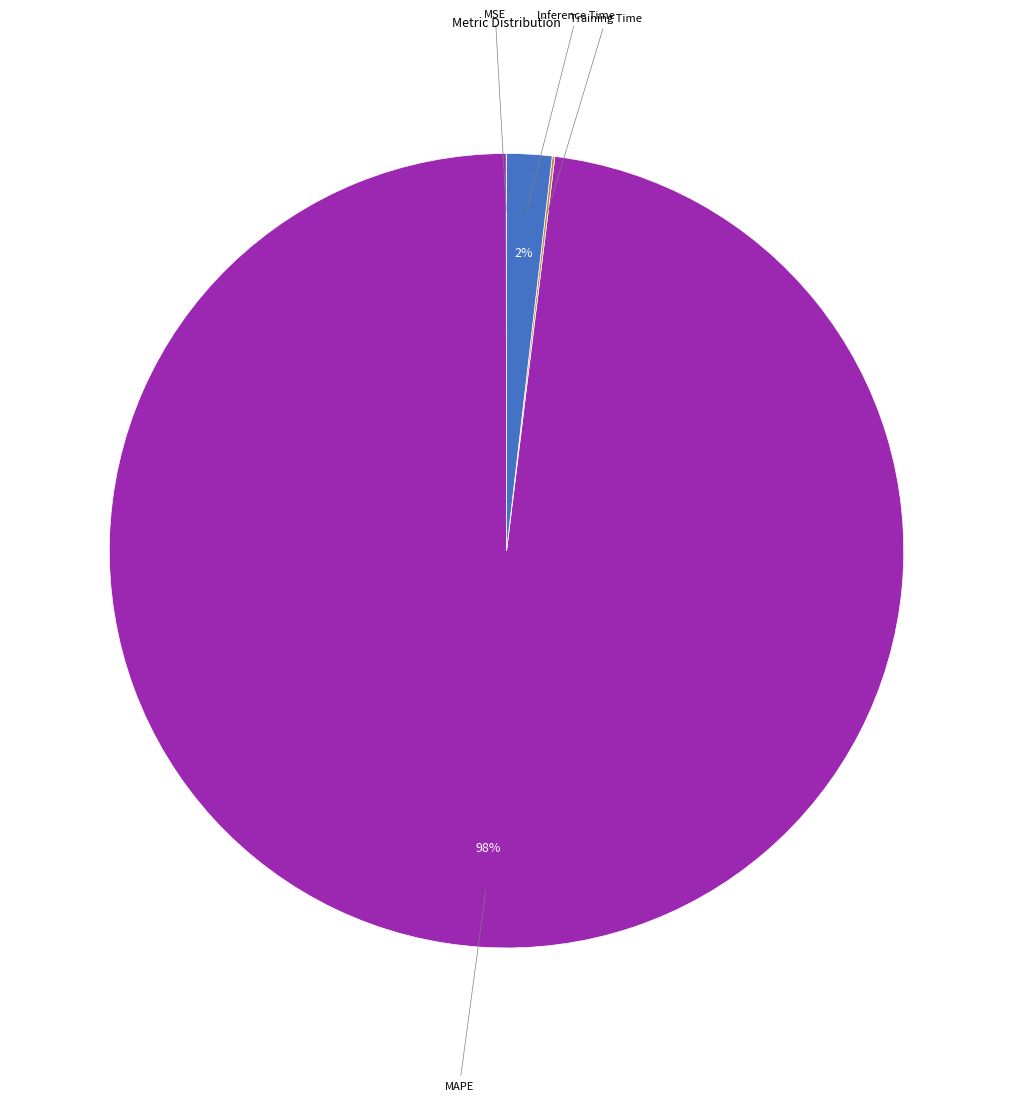

To the nearest percent, what is the average slice percentage?

25%